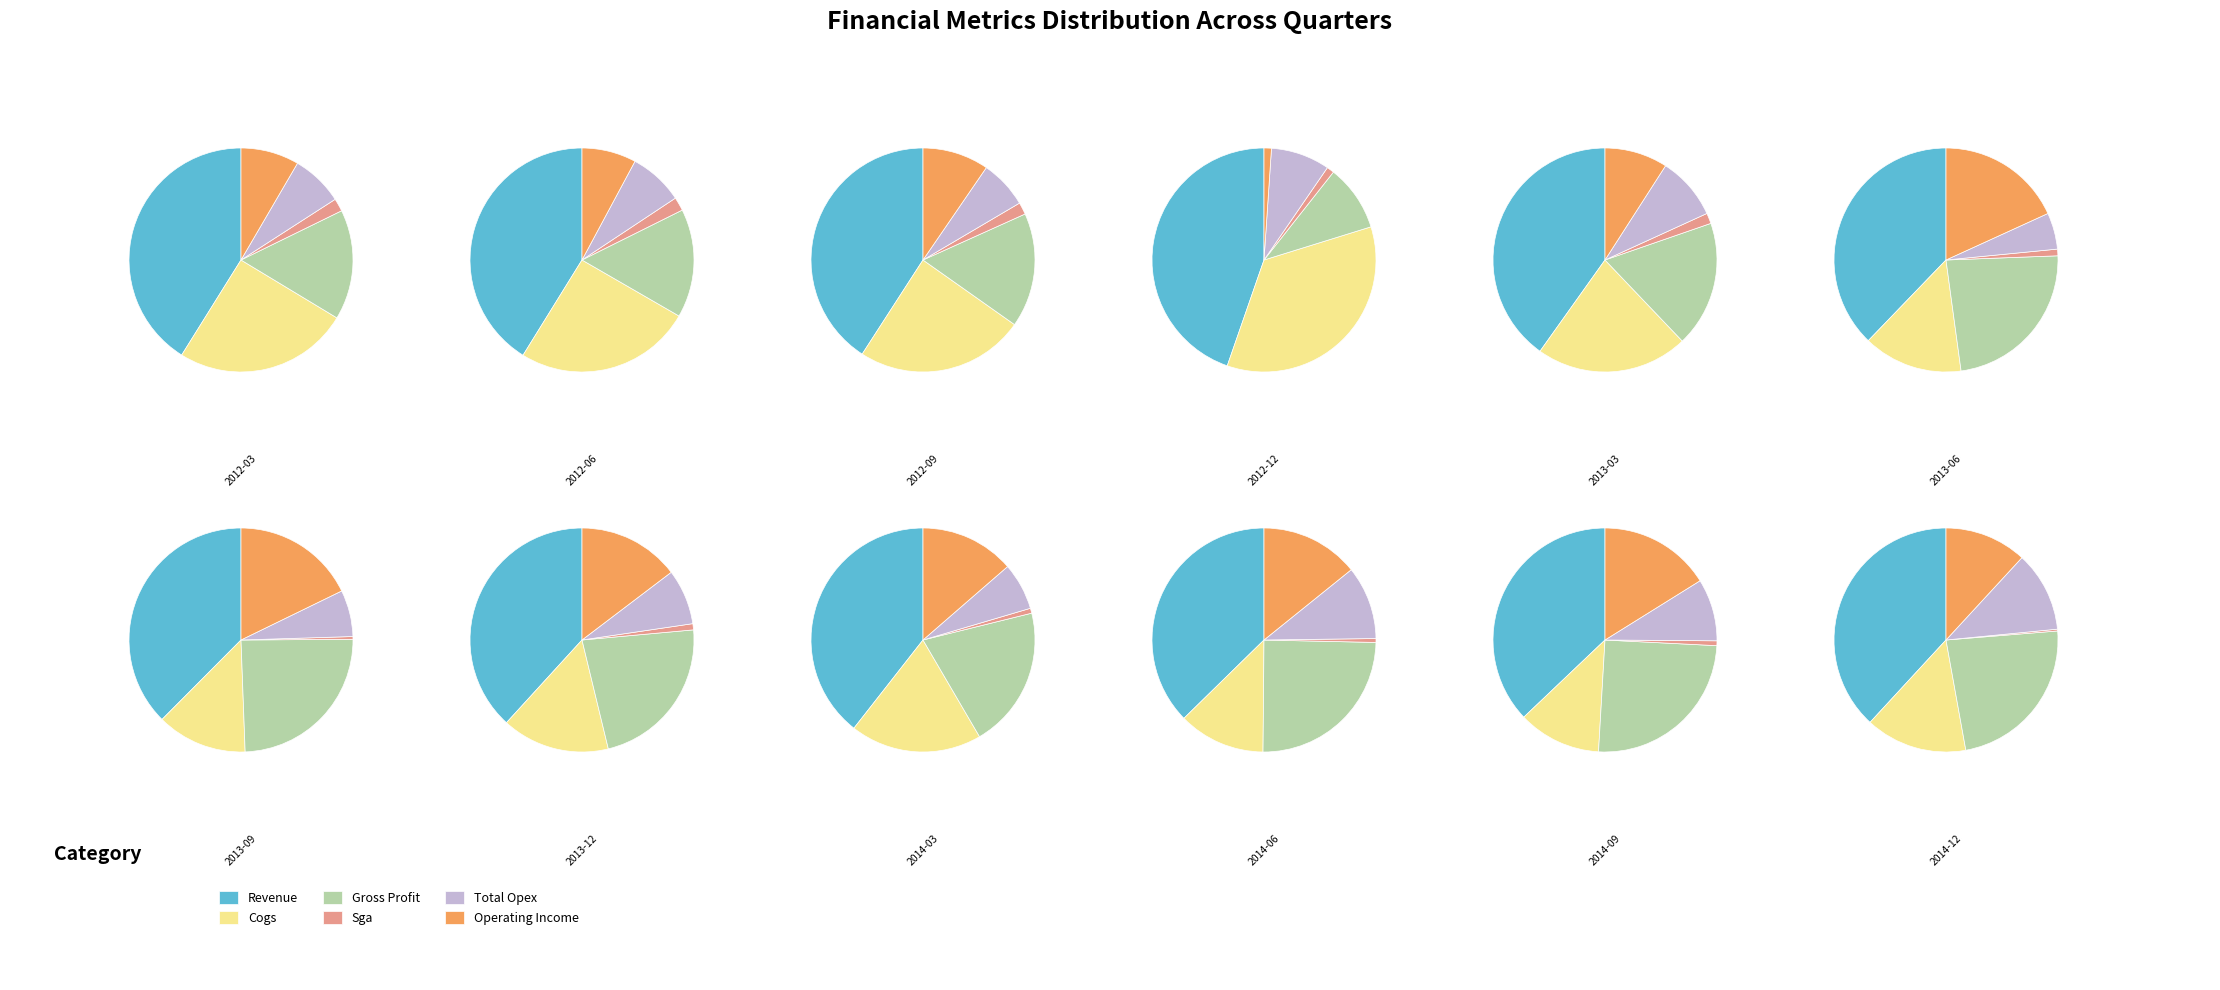

To the nearest percent, what portion does 2012-03 represent?

3%